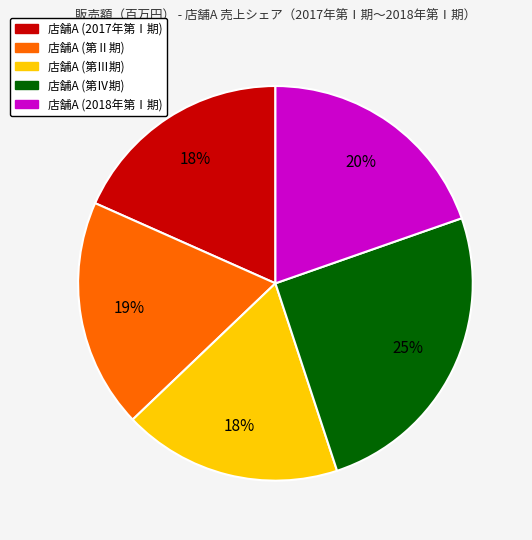

How many slices are in this pie chart?

5